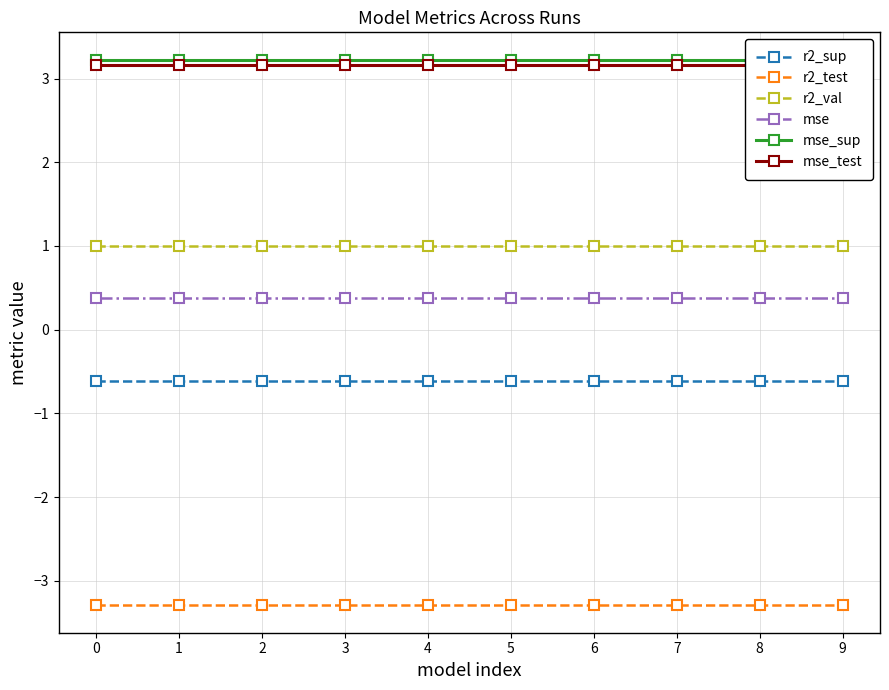

What are all the series names shown in the legend?

r2_sup, r2_test, r2_val, mse, mse_sup, mse_test